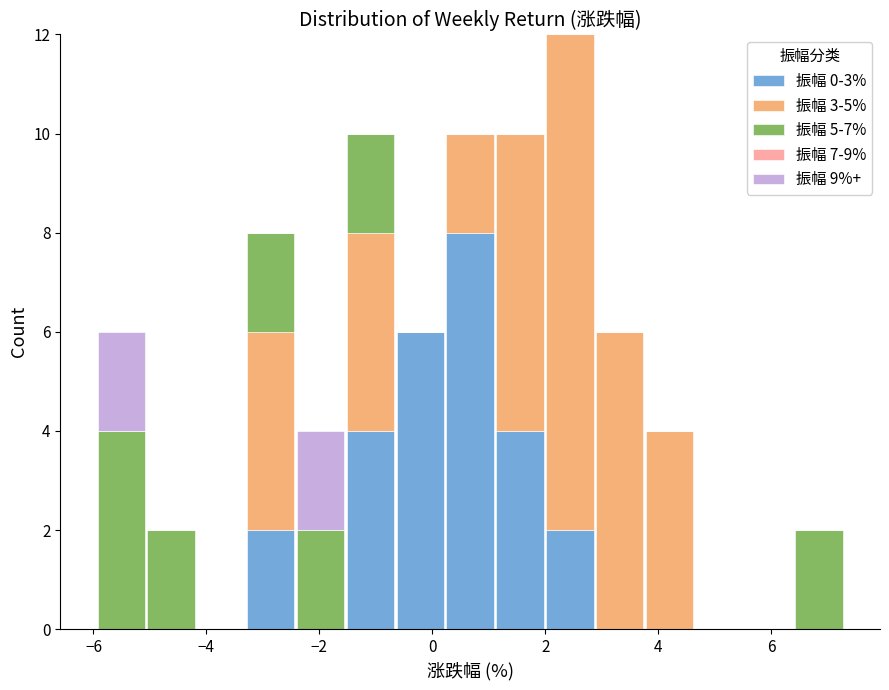

Reading left to right, list every stacked bar in this chart as the range it spans on the x-axis followed by its total height. Neither the bar edges nor the heights are printed on the chart, so give them approximately, as read against the axes.

-6.0 to -5.0: 6
-5.0 to -4.2: 2
-4.2 to -3.4: 0
-3.4 to -2.4: 8
-2.4 to -1.6: 4
-1.6 to -0.6: 10
-0.6 to 0.2: 6
0.2 to 1.2: 10
1.2 to 2.0: 10
2.0 to 2.8: 12
2.8 to 3.8: 6
3.8 to 4.6: 4
4.6 to 5.6: 0
5.6 to 6.4: 0
6.4 to 7.2: 2